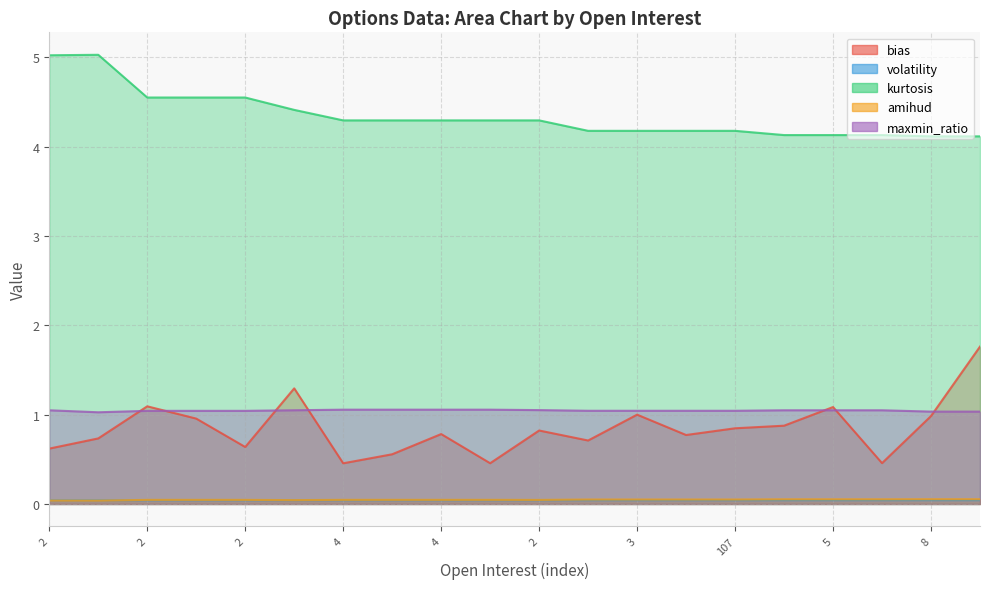

At how many categories does at least one series exceed 0?

20